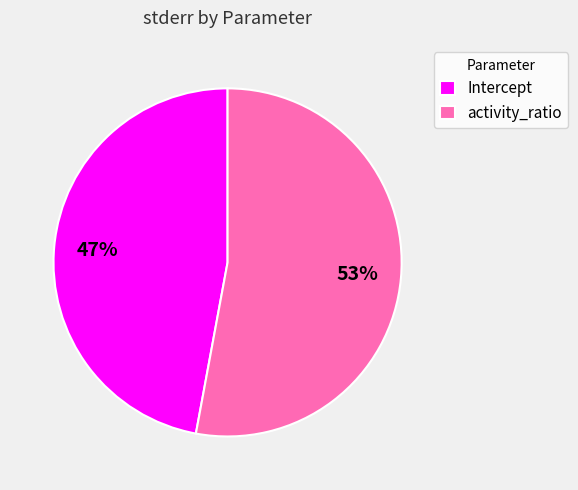

The activity_ratio slice represents 62% of the pie. True or false?

False